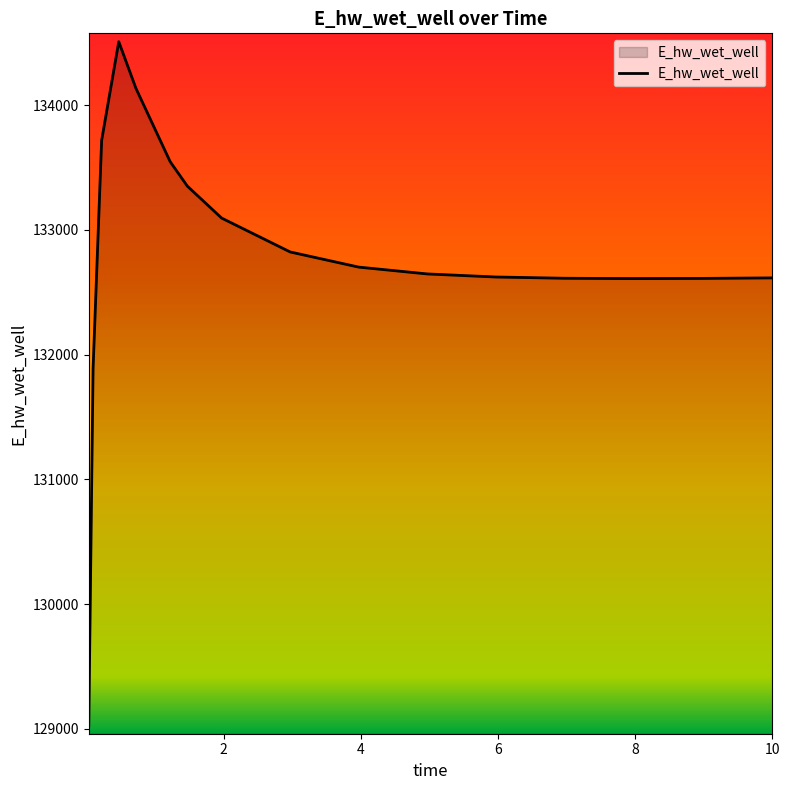

What is the greatest value displayed?

134507.5